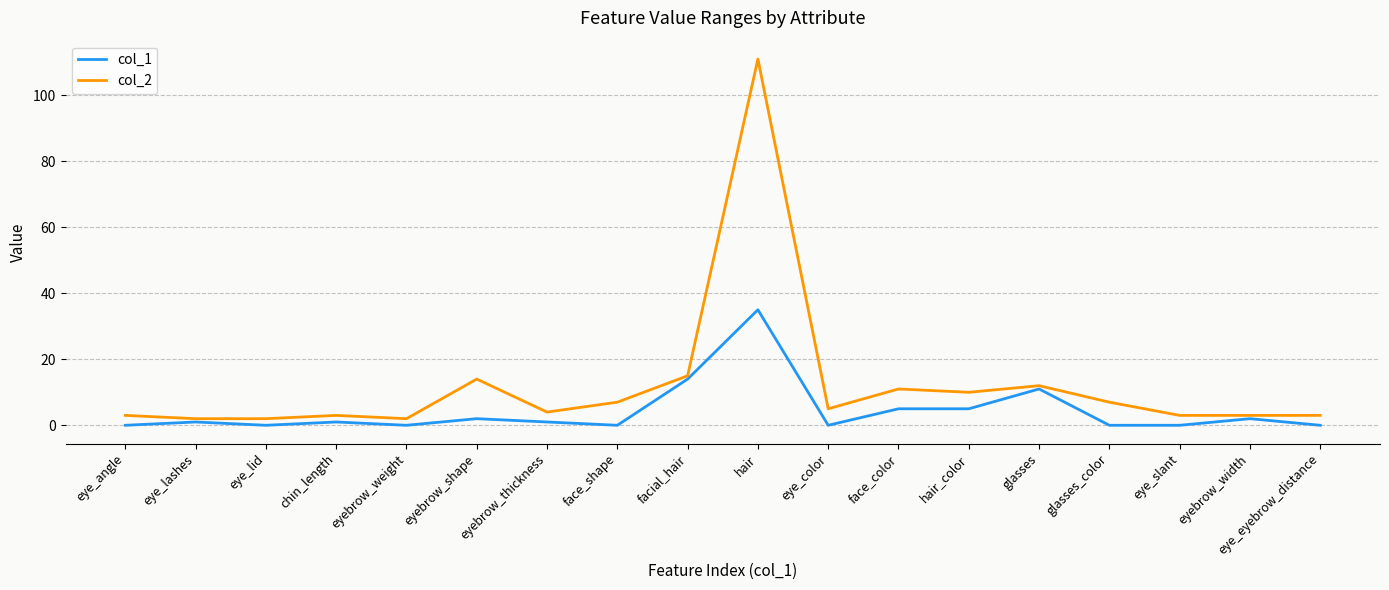

True or false: col_2 and col_1 intersect in this chart.

False